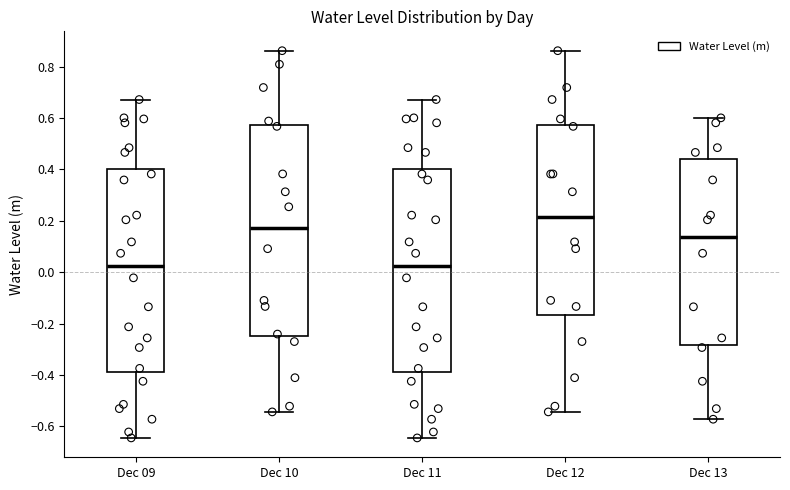

Reading left to right, transcribe this box plot: for each box, give where its median line is, the range the box spans, and where its two whiskers end, as read against the y-axis. The values are not printed on the chart, so give them approximately, as read against the axis.

Dec 09: median 0.02, box -0.38 to 0.40, whiskers -0.64 to 0.68
Dec 10: median 0.18, box -0.24 to 0.58, whiskers -0.54 to 0.86
Dec 11: median 0.02, box -0.38 to 0.40, whiskers -0.64 to 0.68
Dec 12: median 0.22, box -0.16 to 0.58, whiskers -0.54 to 0.86
Dec 13: median 0.14, box -0.28 to 0.44, whiskers -0.58 to 0.60